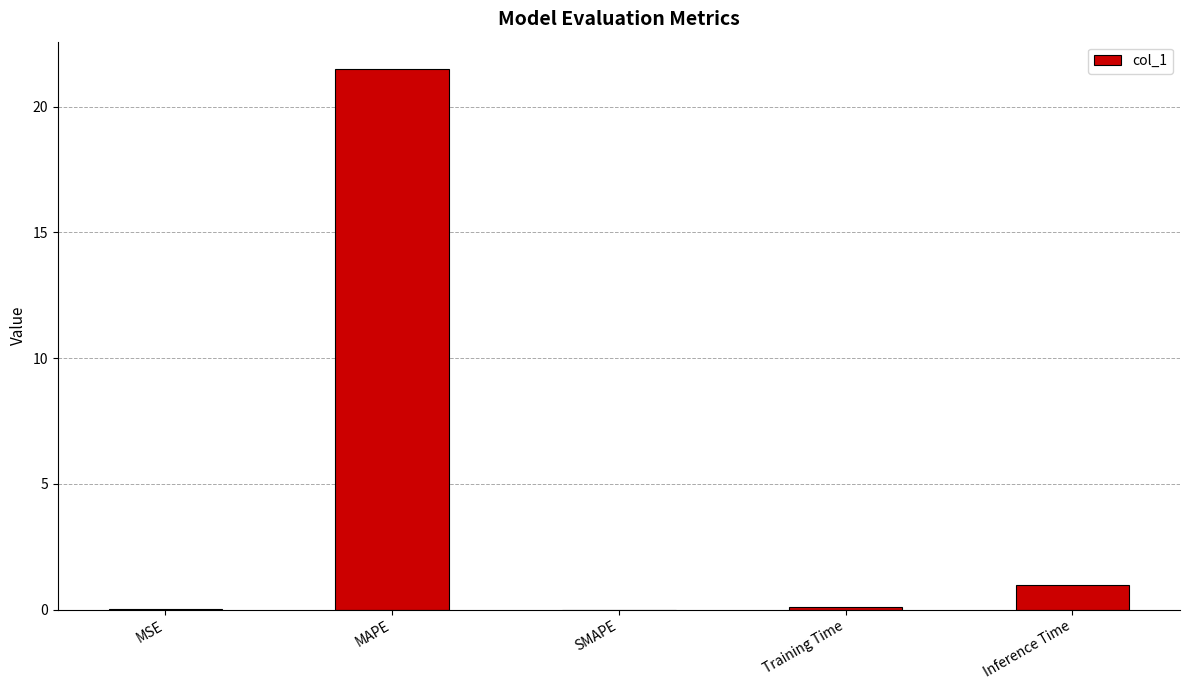

True or false: the data shows 29.5 at MAPE.

False